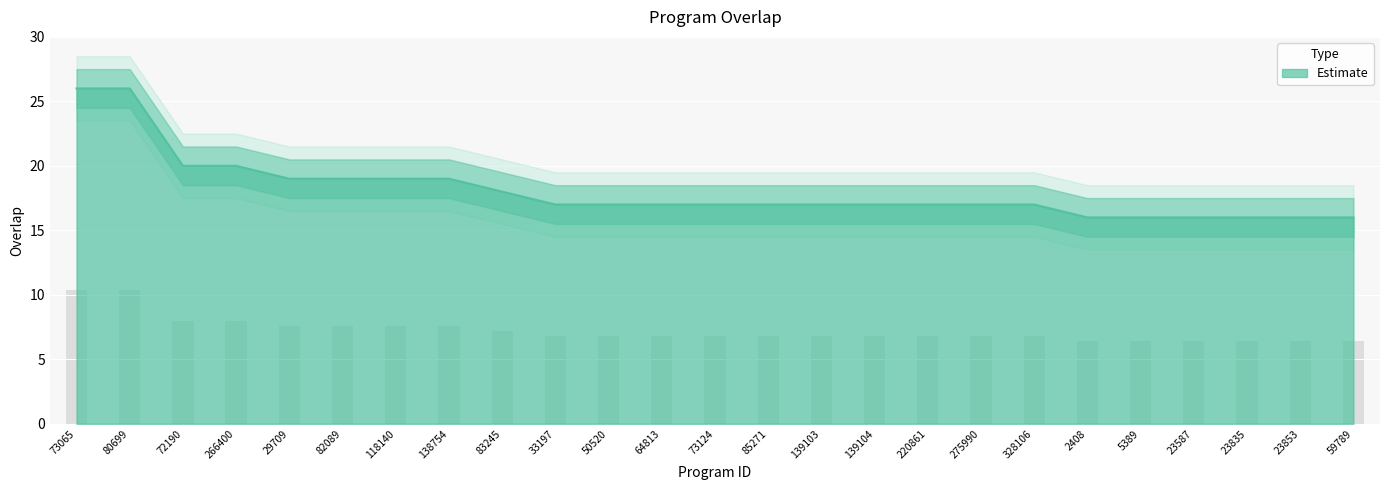

The chart shows a value of 19 at 82089. True or false?

True